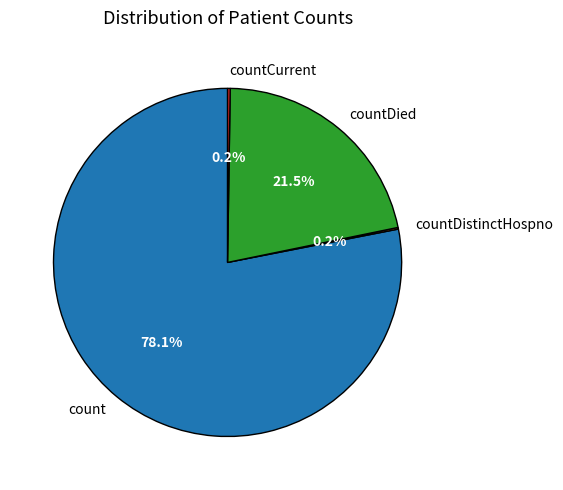

Which slice is the largest?

count